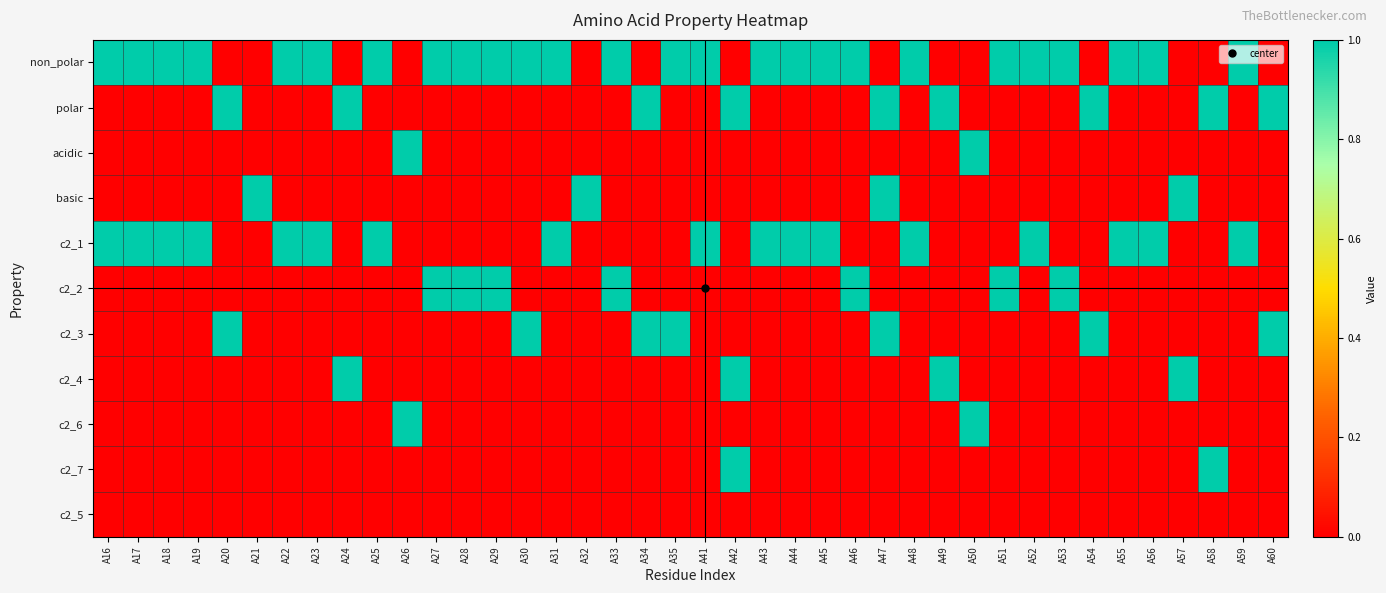

Between A18 and A49, which series saw the biggest shift?

non_polar